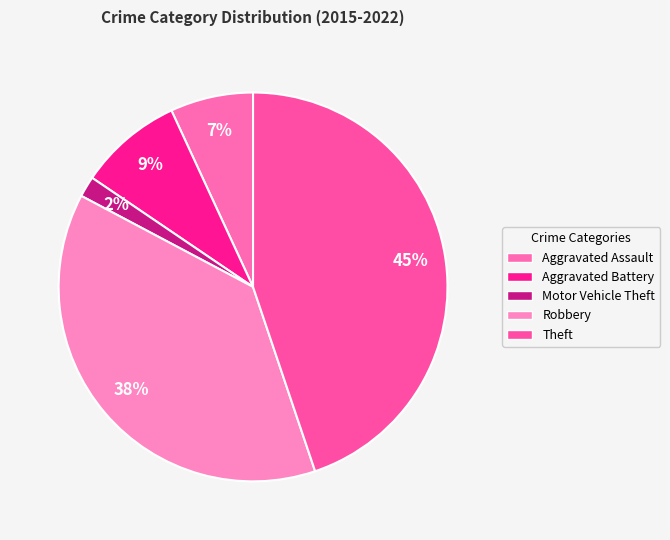

How many slices are in this pie chart?

5